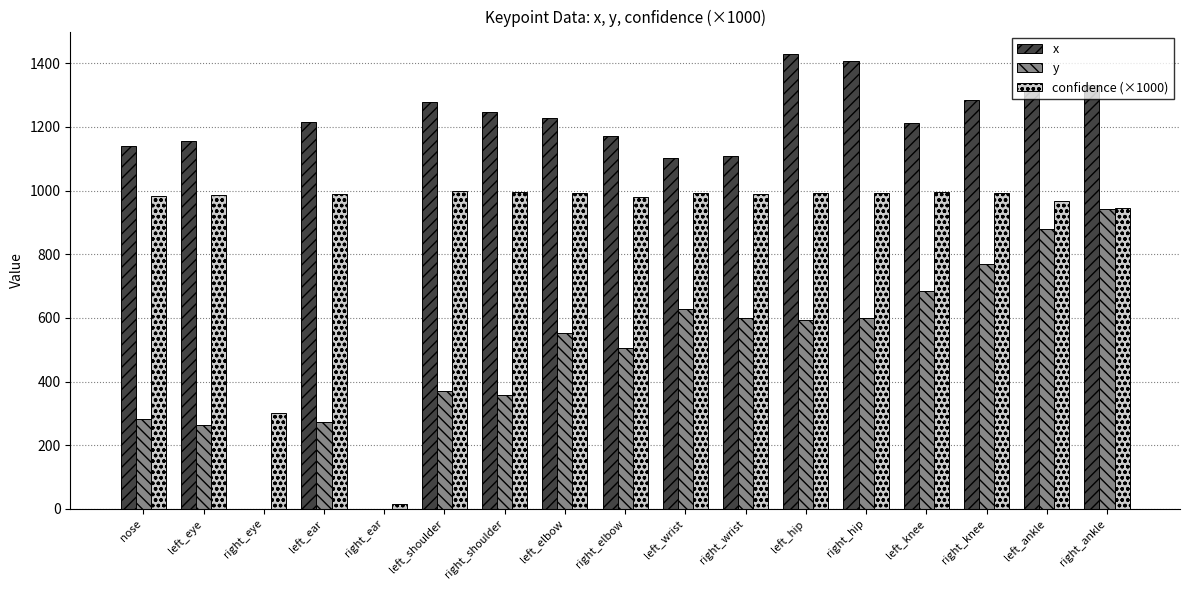

At which label does y reach its peak?

right_ankle